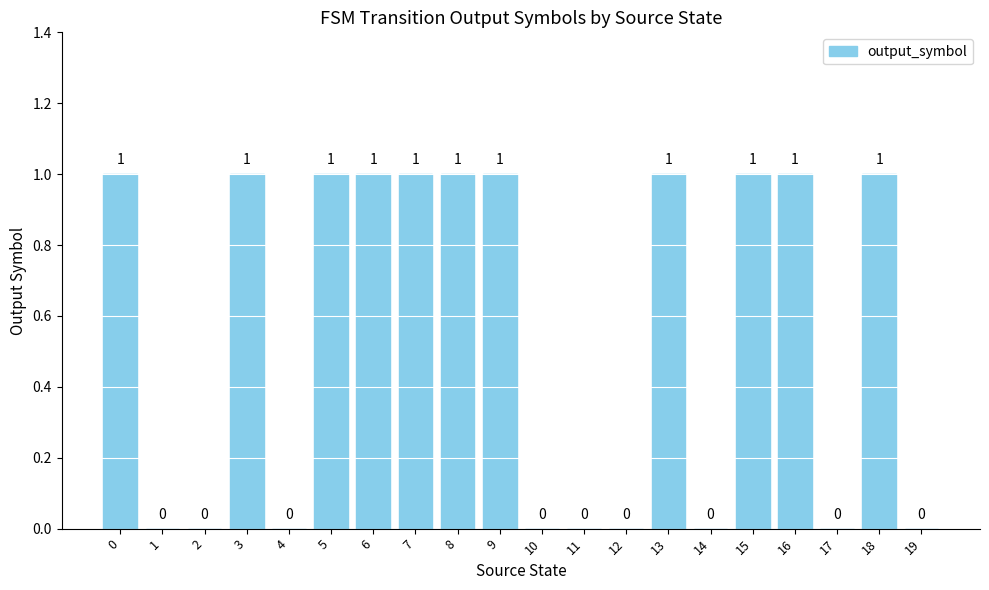

What is the sum of all values?

11